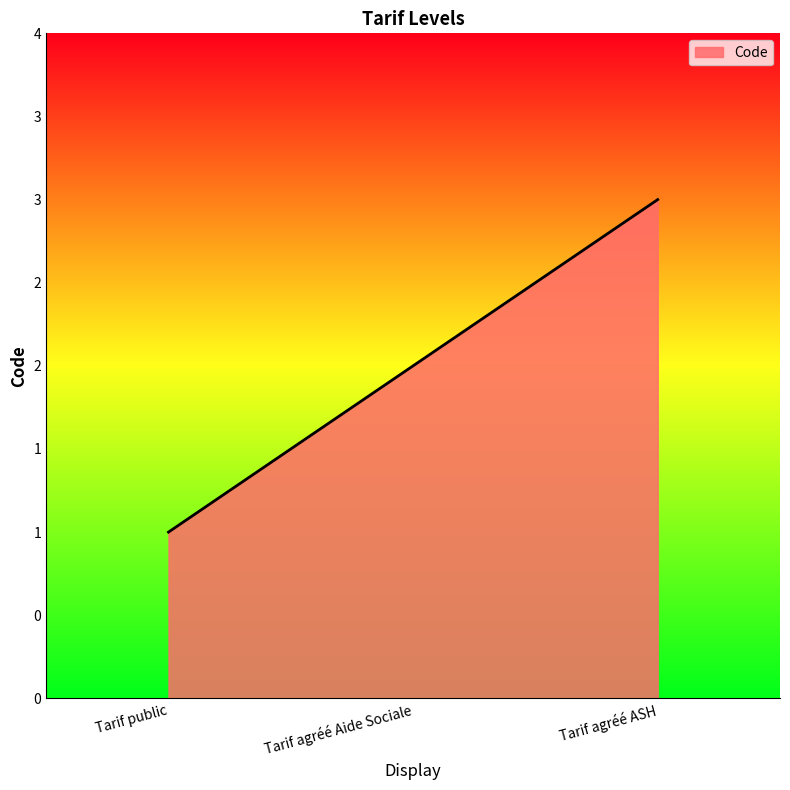

Does the chart have visible grid lines?

No